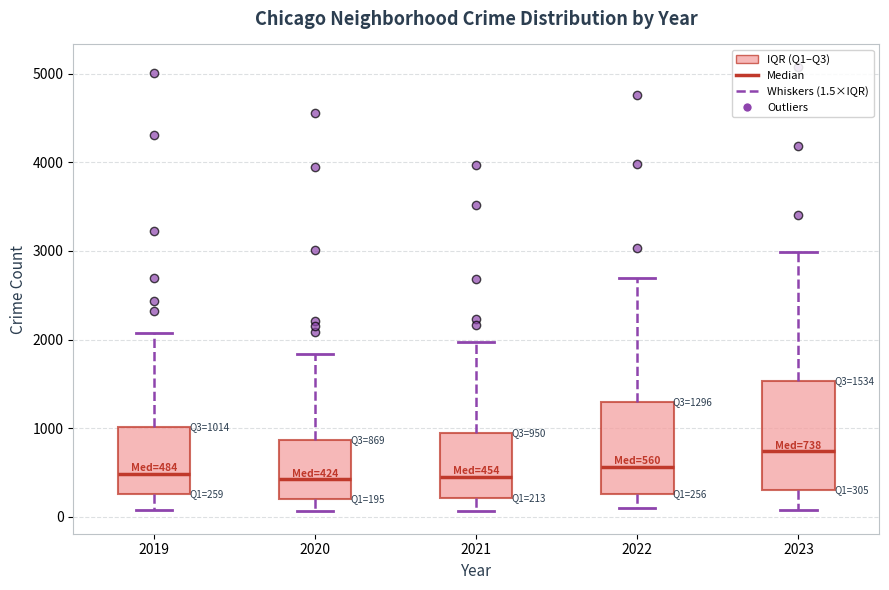

Which box is the tallest, from its lower edge to its upper edge?

2023